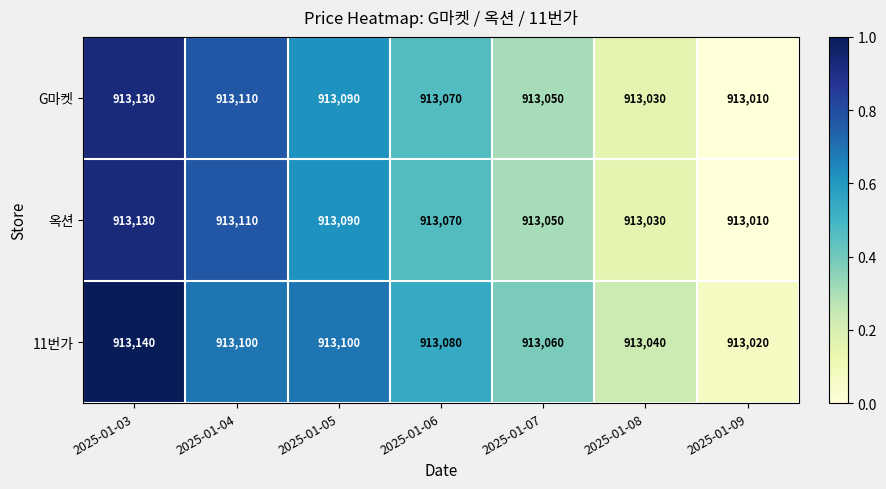

What is the average value of the 옥션 series?

913070